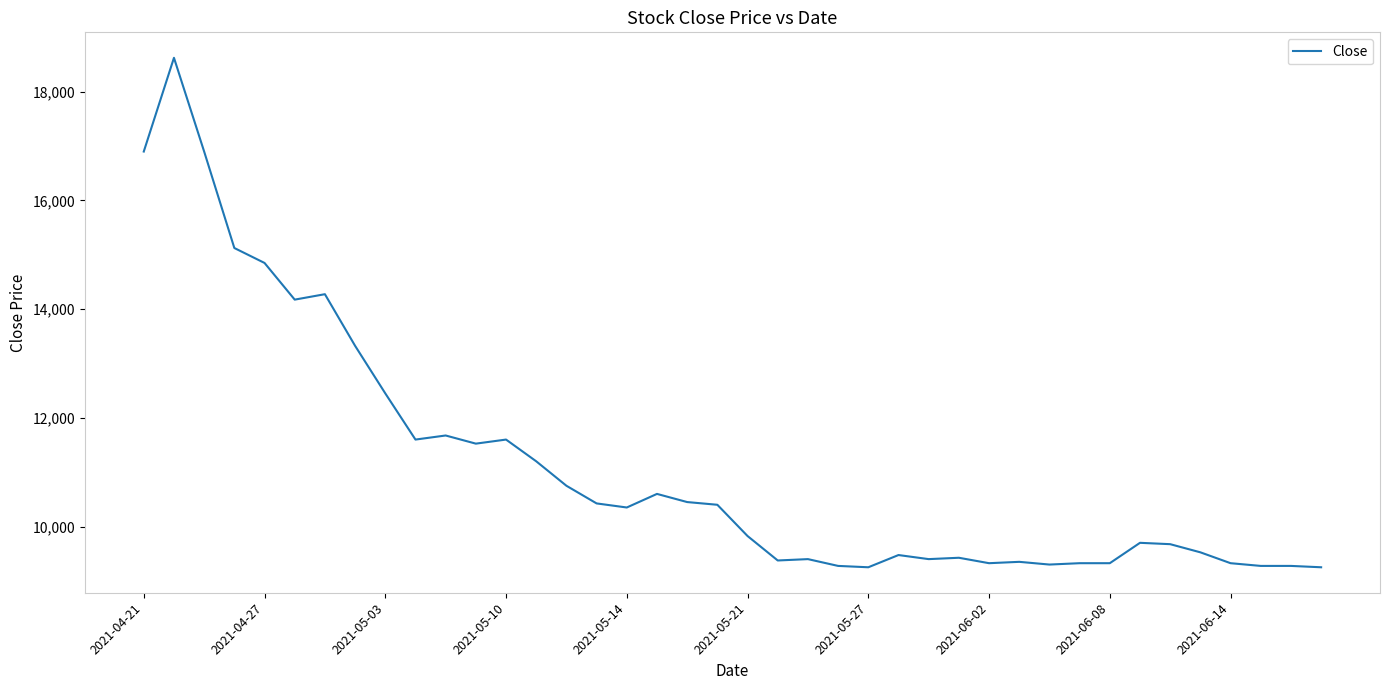

What is the difference between the maximum and minimum values?

9375